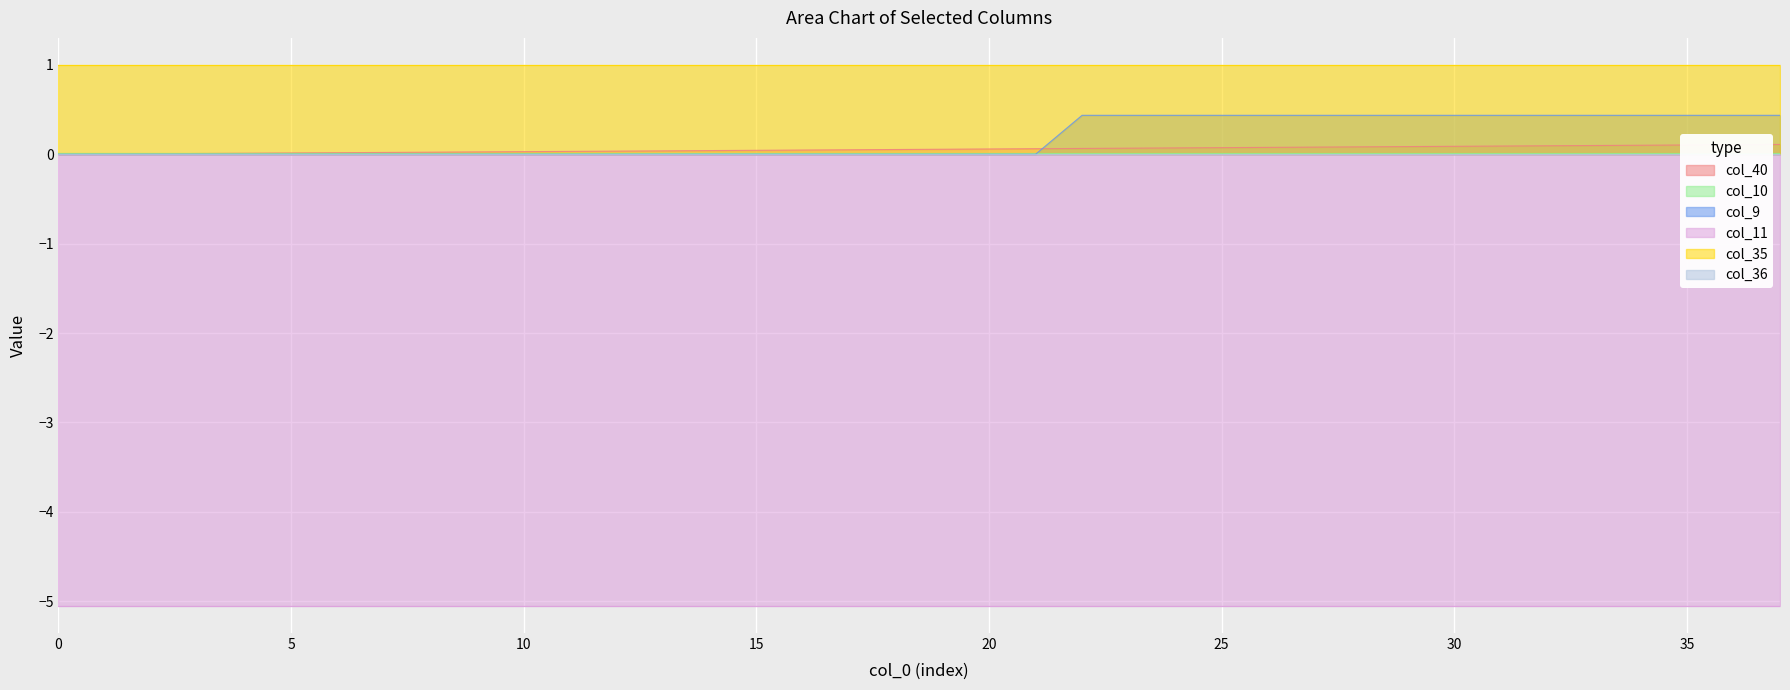

True or false: col_36 and col_35 intersect in this chart.

False